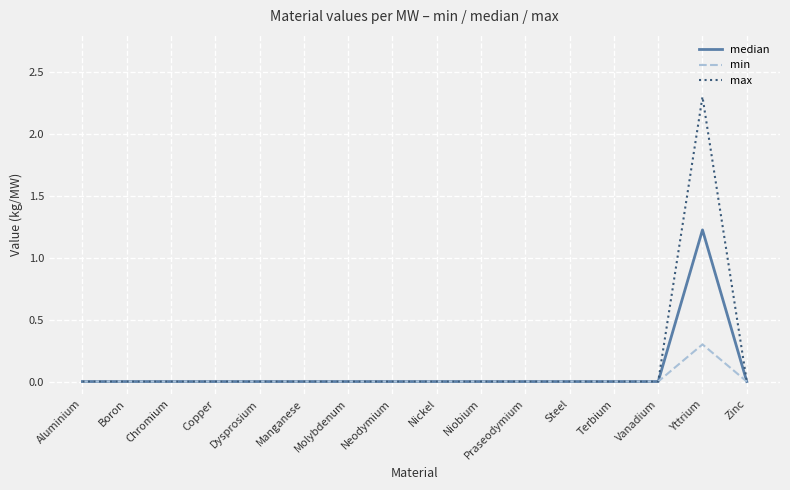

At which category is the sum across all series the highest?

Yttrium